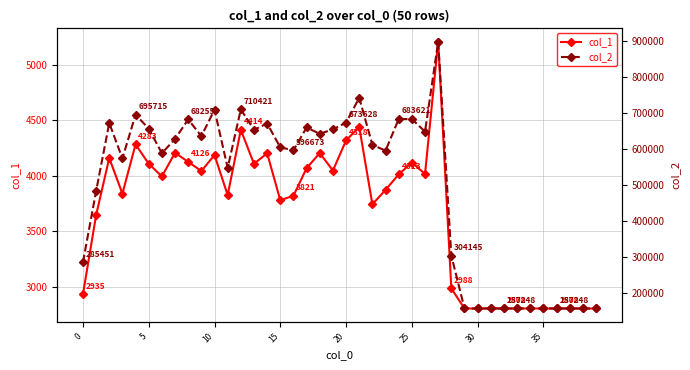

Which series changed the most between 19 and 29?

col_2